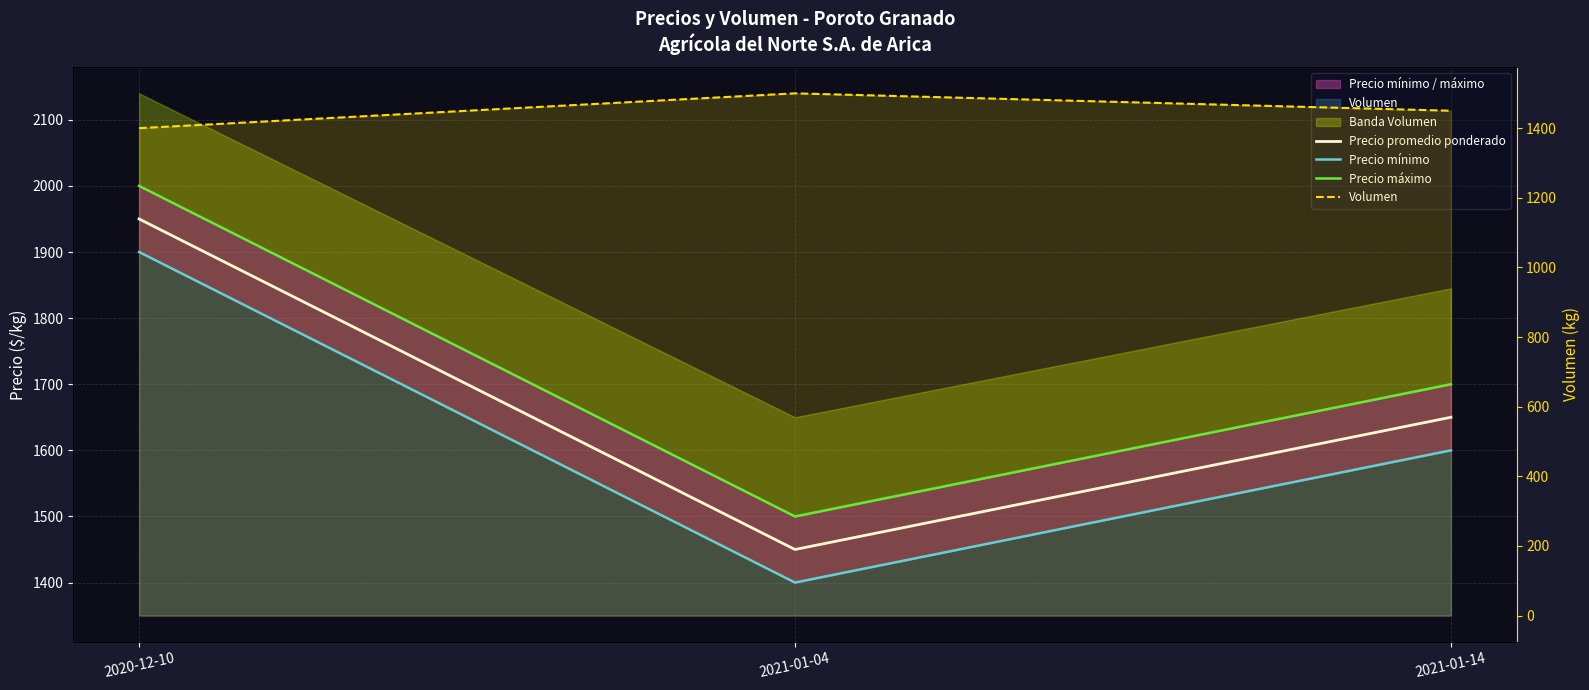

List the series in order of their peak value, highest first.

Precio máximo, Precio promedio ponderado, Precio mínimo, Volumen